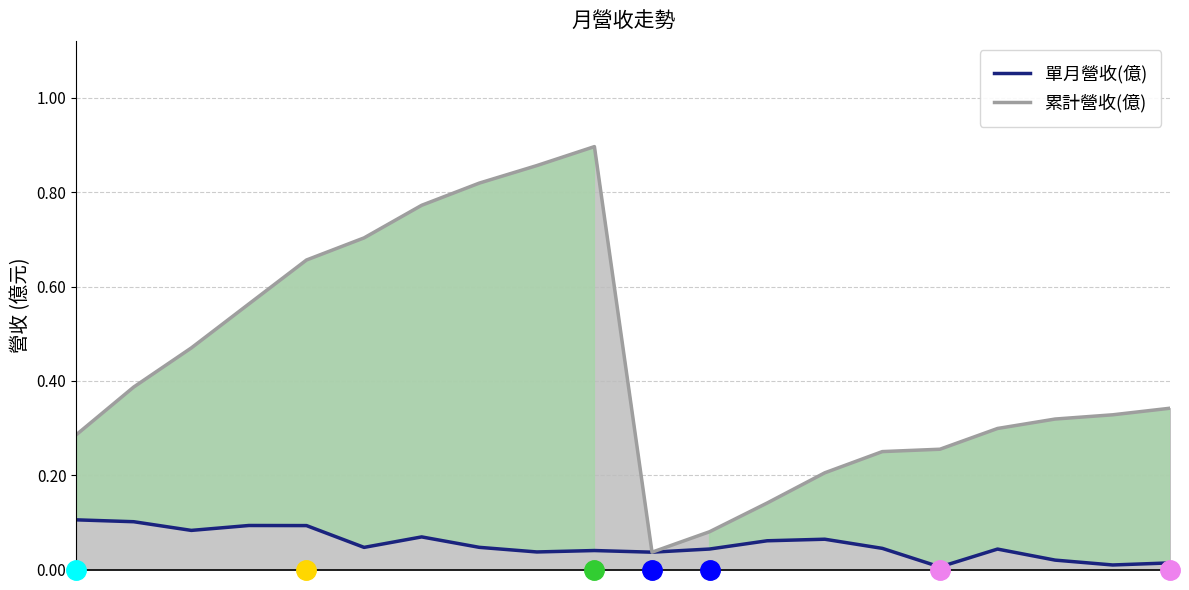

The 累計營收(億) series shows 0.4 at 14. True or false?

False